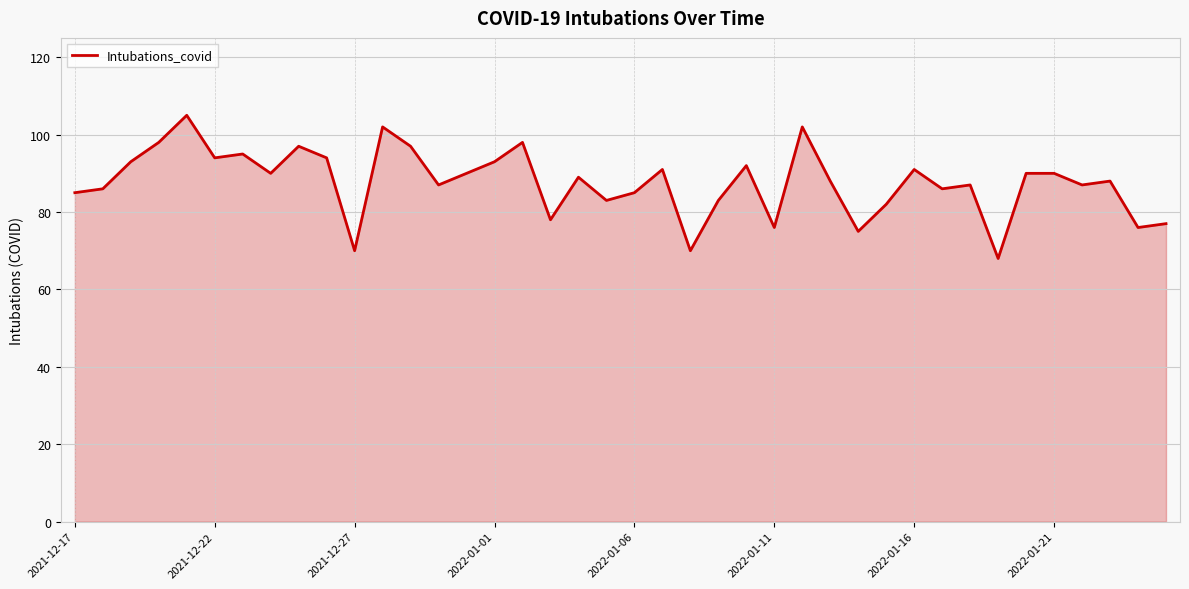

What is the sum of all values?

3508